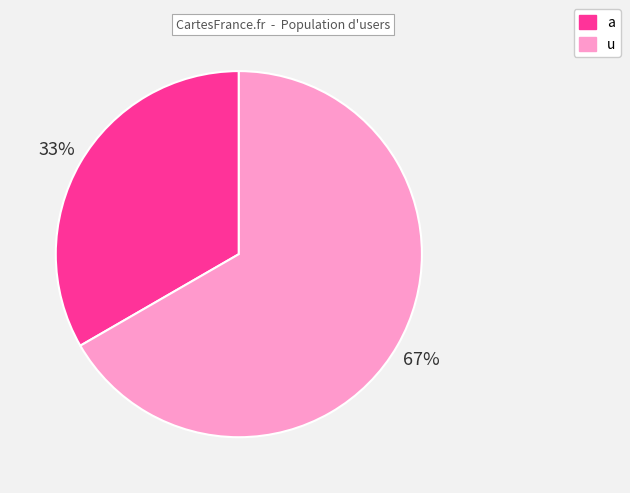

What is the ratio of the value at a to the value at u?

0.5